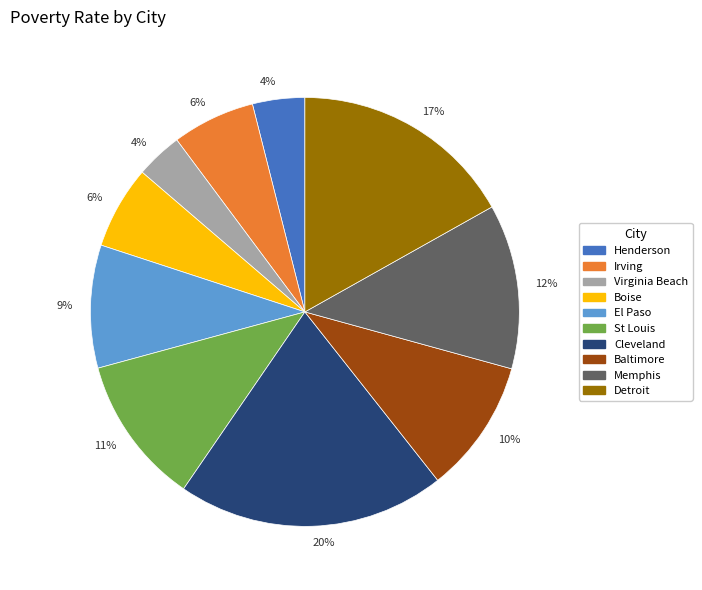

How many slices are in this pie chart?

10